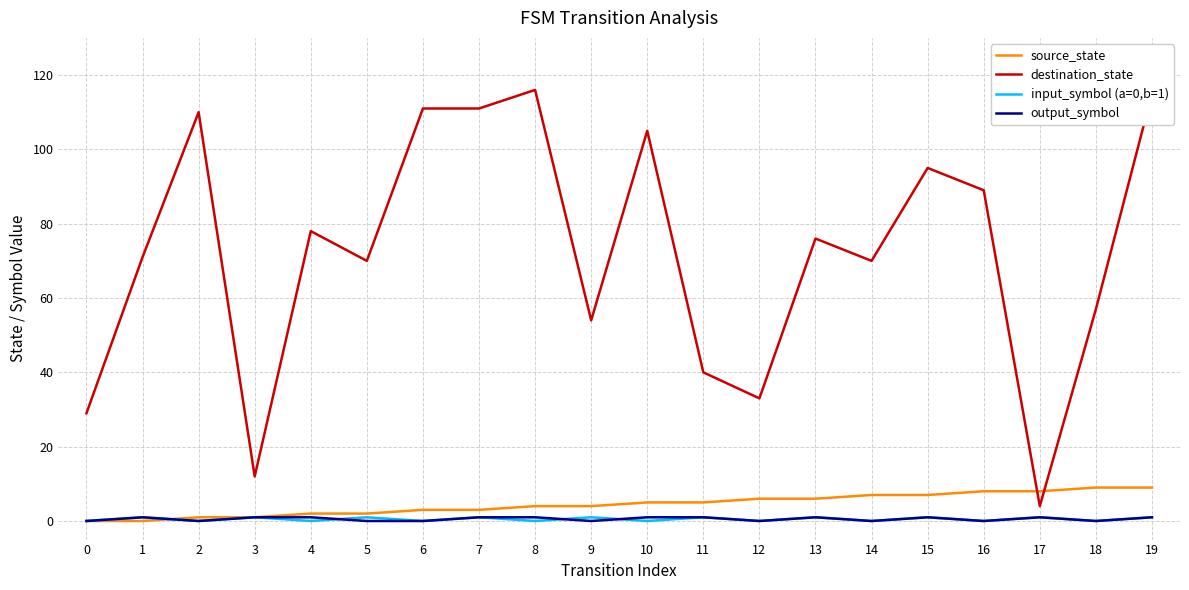

Reading right to left, extract all data points from this chart.

source_state: 9	9	8	8	7	7	6	6	5	5	4	4	3	3	2	2	1	1	0	0
destination_state: 115	57	4	89	95	70	76	33	40	105	54	116	111	111	70	78	12	110	71	29
input_symbol (a=0,b=1): 1	0	1	0	1	0	1	0	1	0	1	0	1	0	1	0	1	0	1	0
output_symbol: 1	0	1	0	1	0	1	0	1	1	0	1	1	0	0	1	1	0	1	0